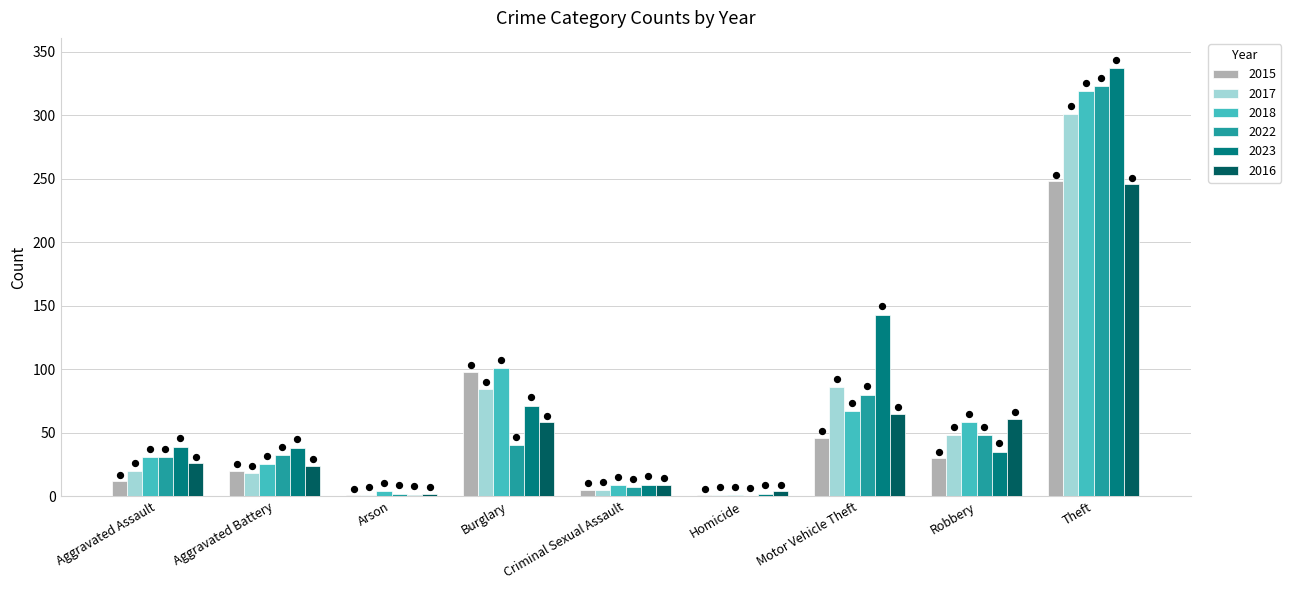

What are all the series names shown in the legend?

2015, 2017, 2018, 2022, 2023, 2016